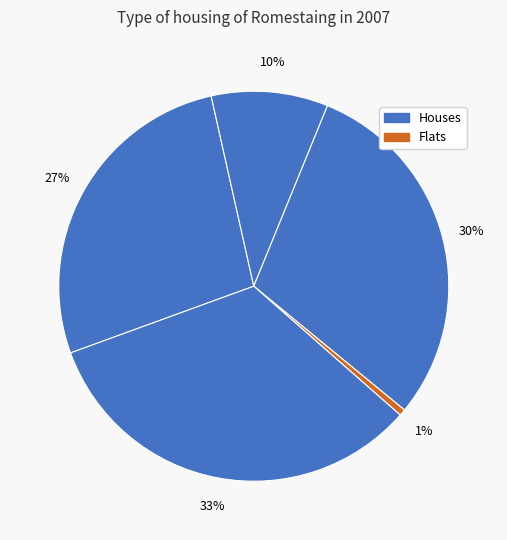

Count the number of slices in the pie.

5